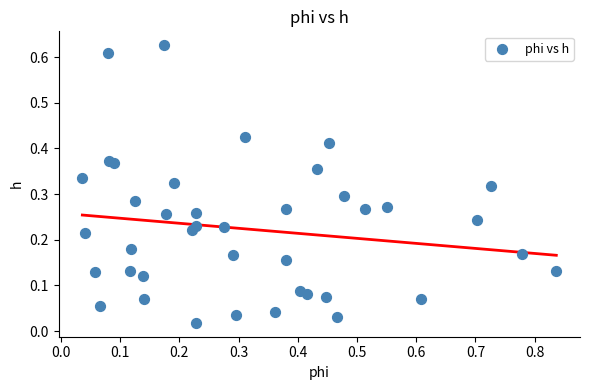

How many data points are displayed?

40